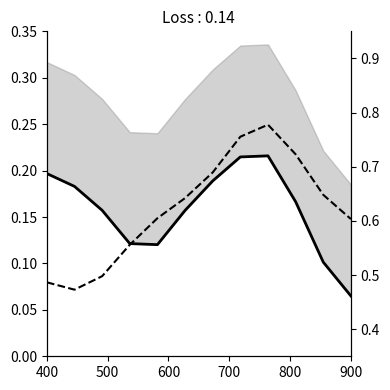

True or false: BQ_GIUONG and BQ_PTTT intersect in this chart.

False